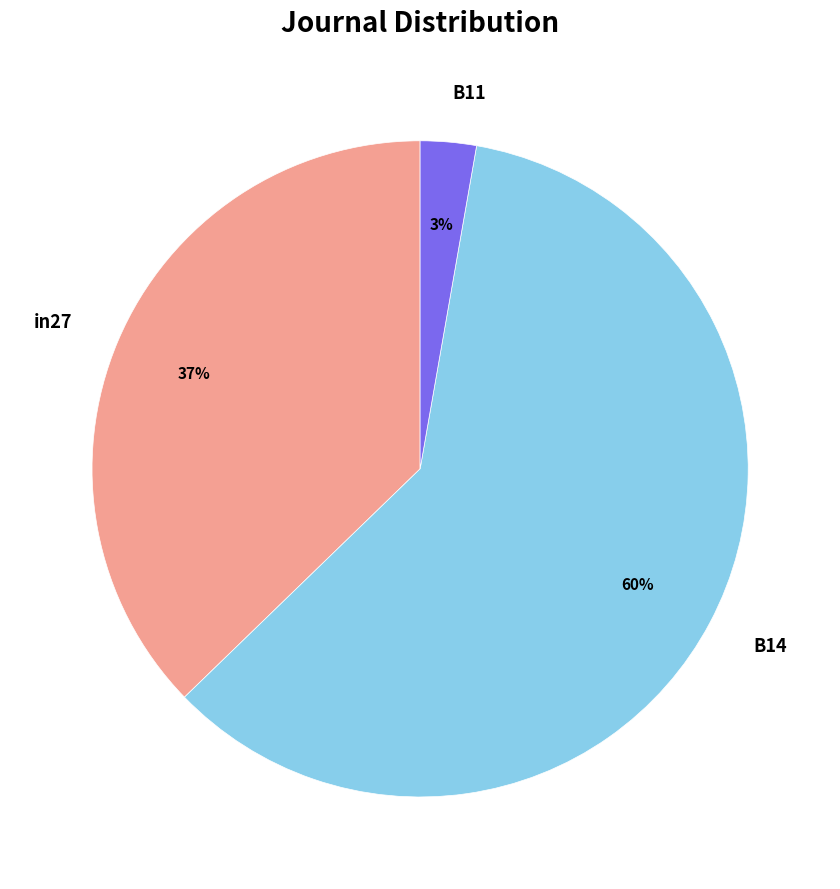

To the nearest percent, what is the difference between the largest and smallest slice percentages?

57%